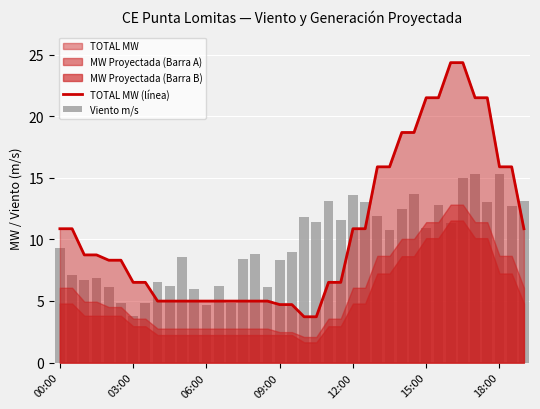

What is the highest value of the TOTAL MW (línea) series?

24.3